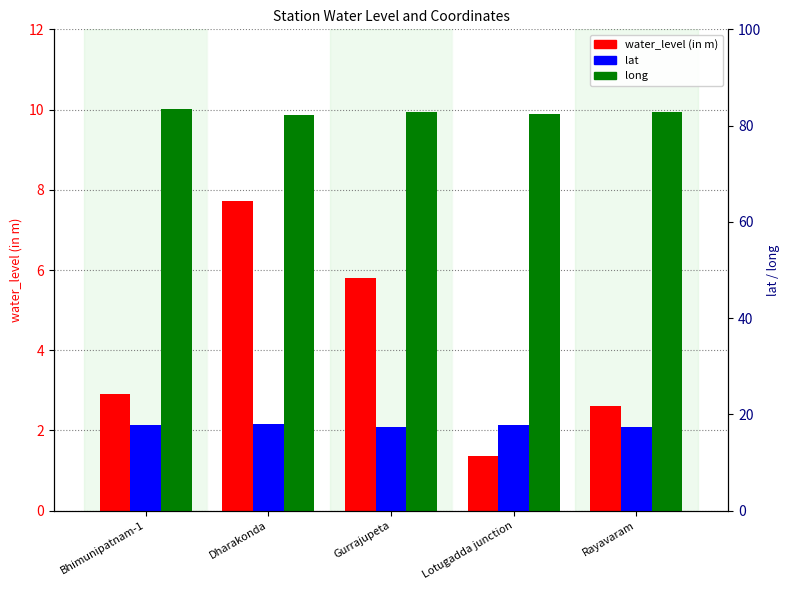

Reading right to left, what are all the values shown in this chart?

water_level (in m): Rayavaram=2.6	Lotugadda junction=1.4	Gurrajupeta=5.8	Dharakonda=7.7	Bhimunipatnam-1=2.9
lat: Rayavaram=17.5	Lotugadda junction=17.9	Gurrajupeta=17.4	Dharakonda=17.9	Bhimunipatnam-1=17.9
long: Rayavaram=82.8	Lotugadda junction=82.4	Gurrajupeta=82.8	Dharakonda=82.1	Bhimunipatnam-1=83.4